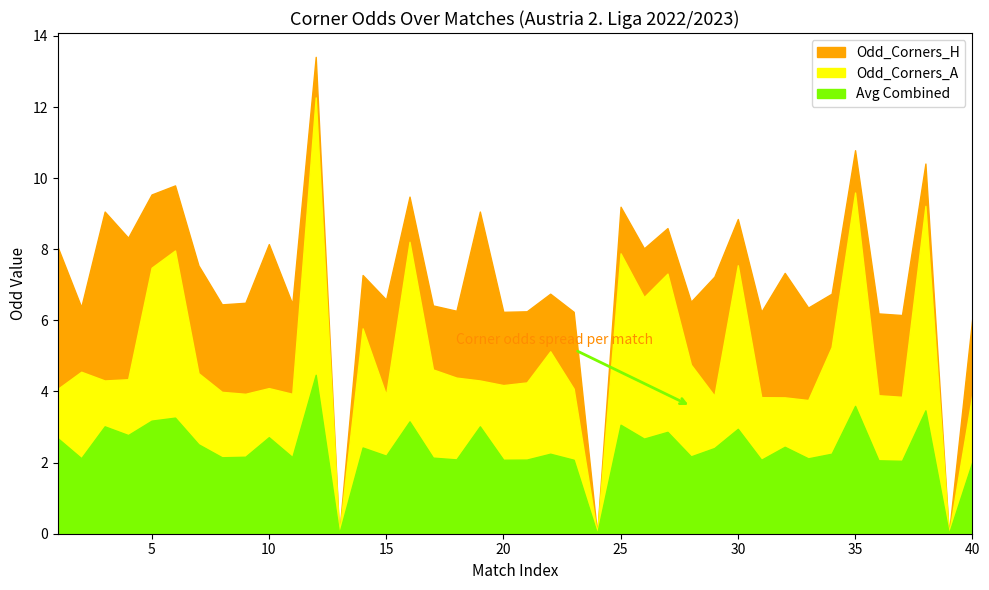

What position from the right is 5?

35